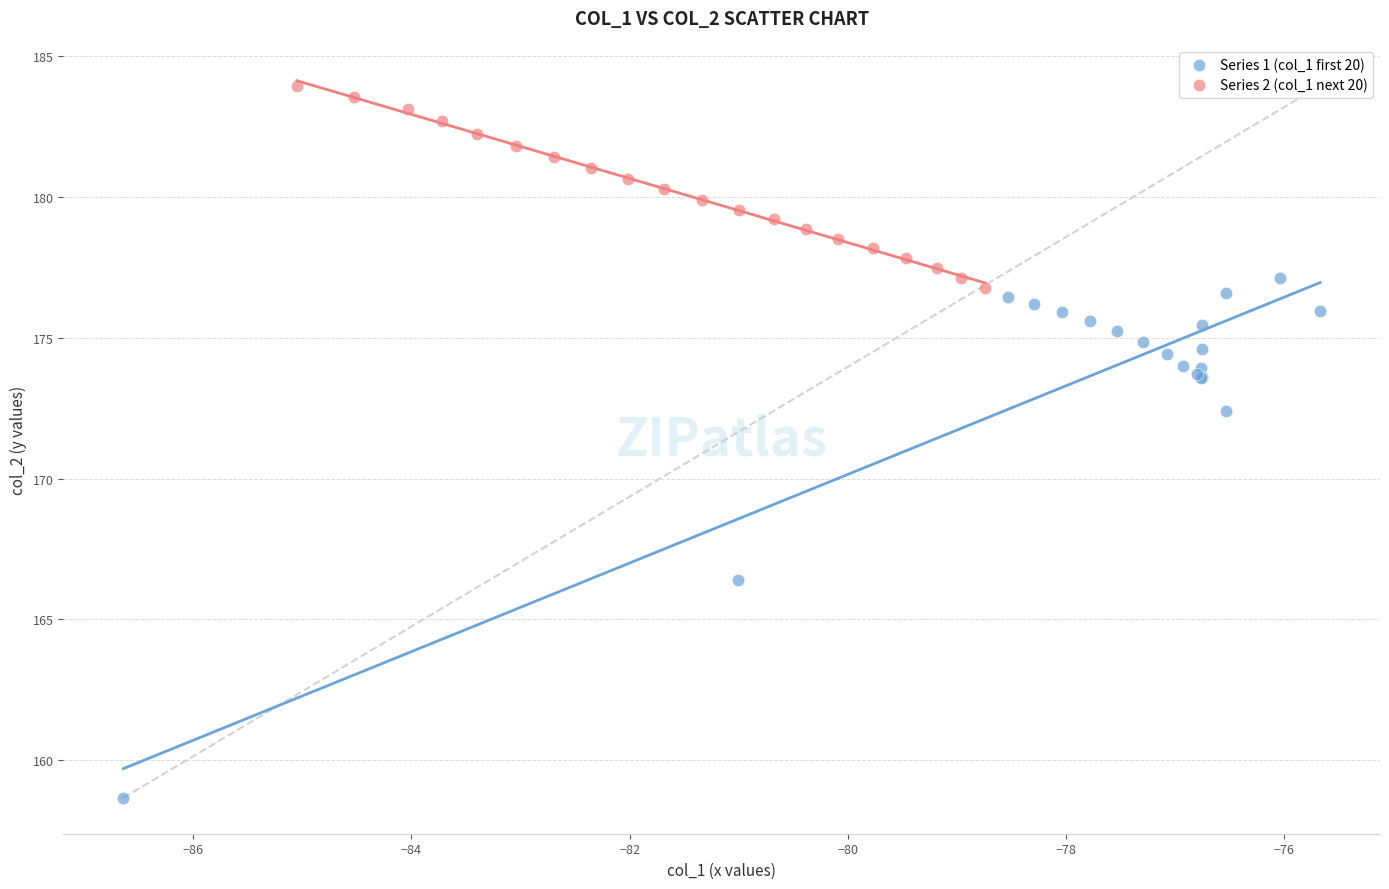

Which series reaches the minimum Y coordinate?

Series 1 (col_1 first 20)